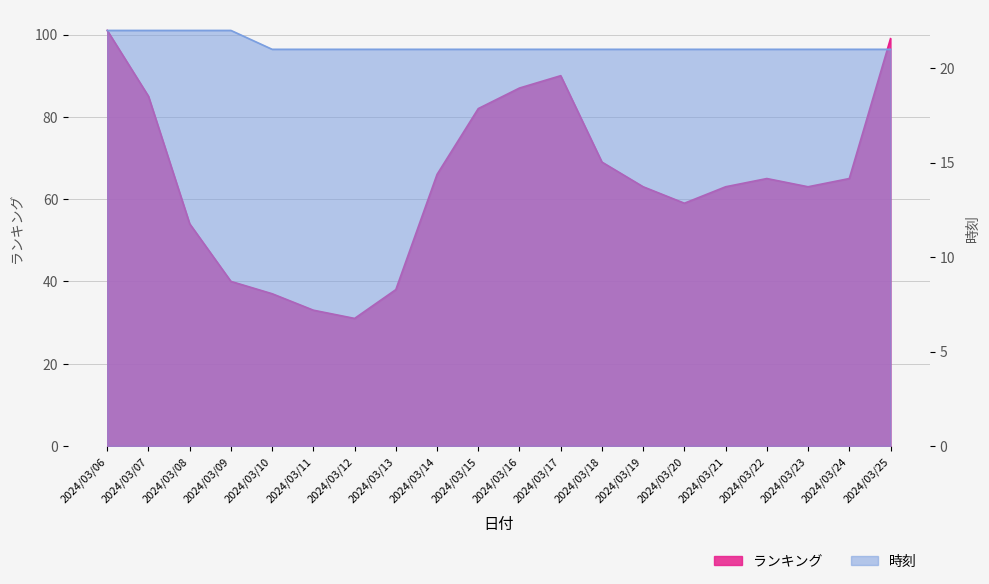

Count the number of categories in the chart.

20